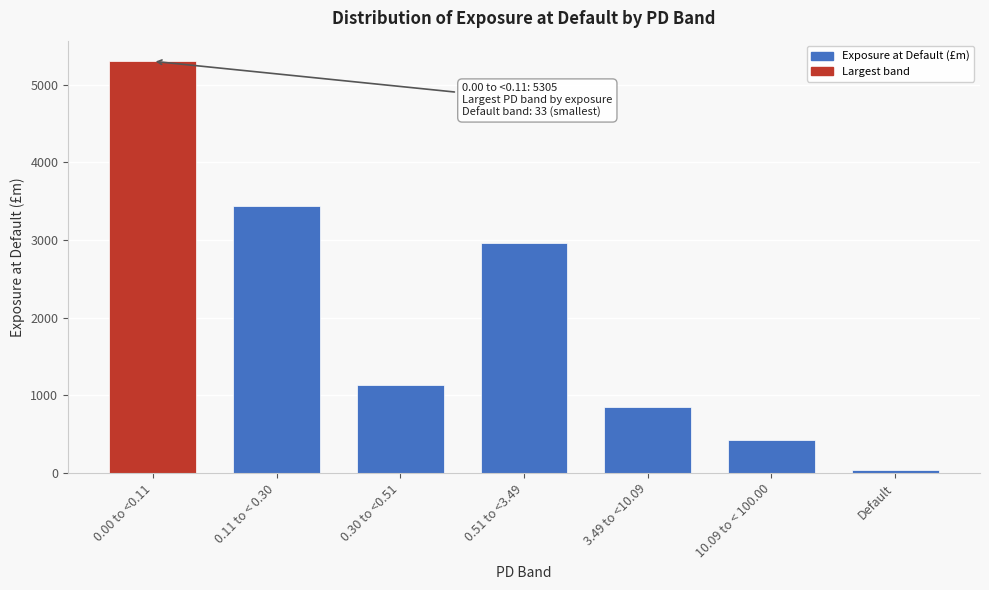

Reading left to right, list all the values displayed in this chart.

0.00 to <0.11=5305	0.11 to < 0.30=3443	0.30 to <0.51=1137	0.51 to <3.49=2962	3.49 to <10.09=852	10.09 to < 100.00=424	Default=33